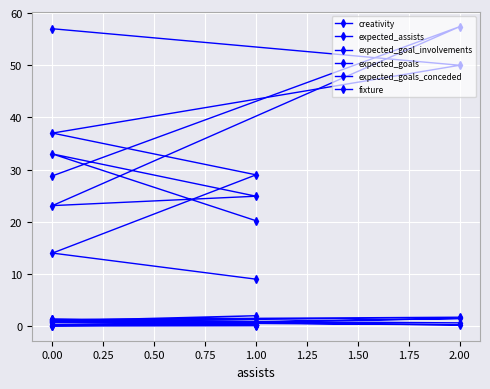

True or false: expected_goal_involvements has more than 2 interior local peaks.

False